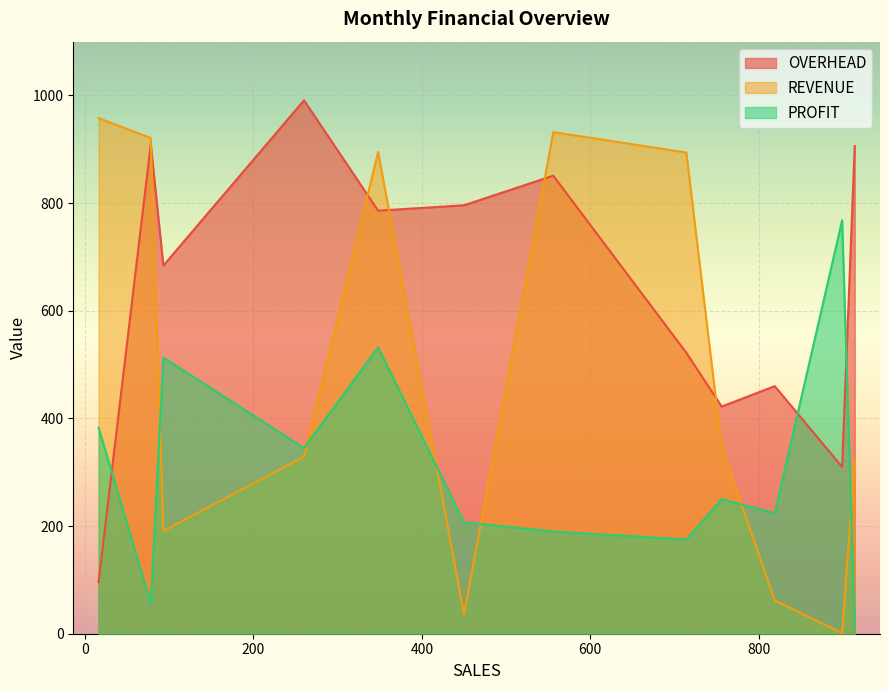

After their last crossing, which series has the higher values: OVERHEAD or PROFIT?

OVERHEAD